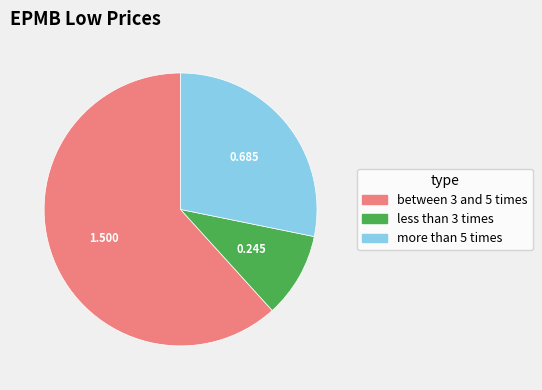

Count the number of slices in the pie.

3